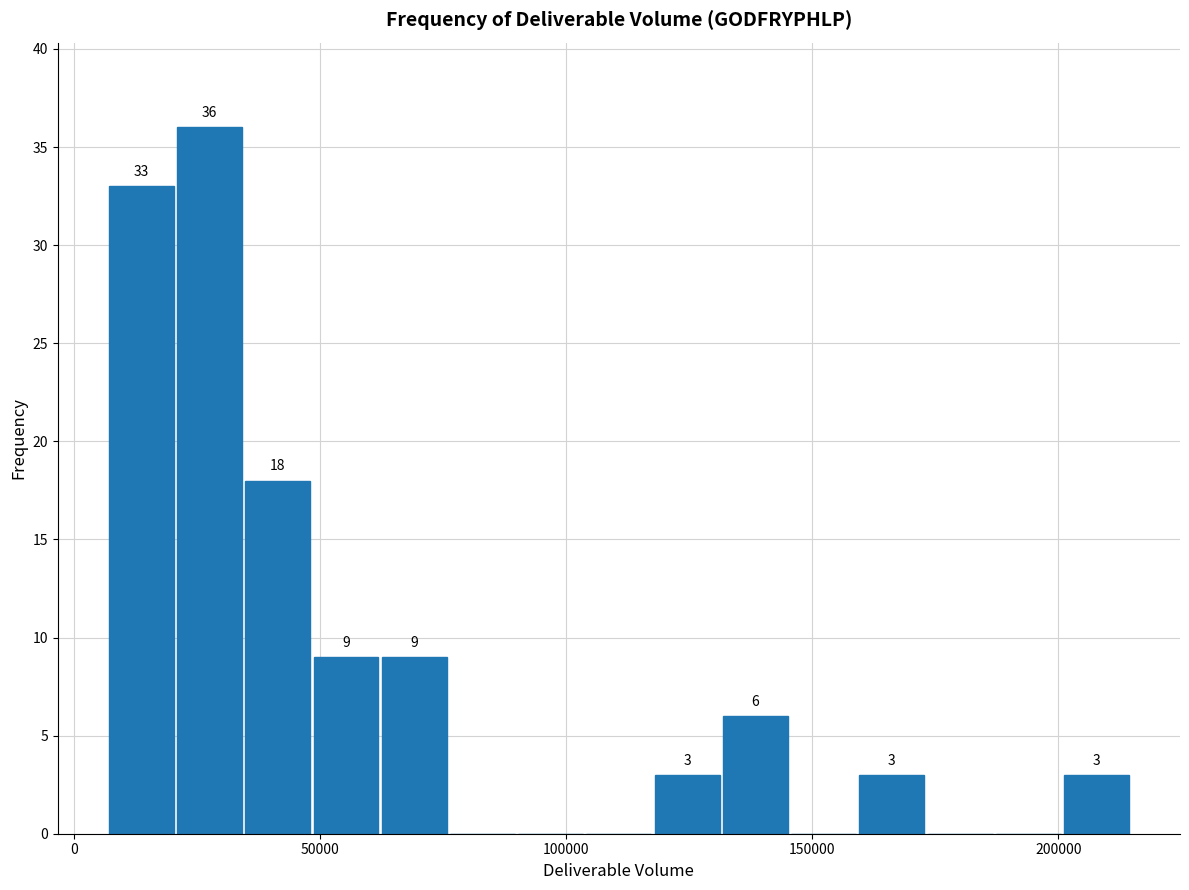

Read against the x-axis, roughly where is the centre of the tallest bar?

25000